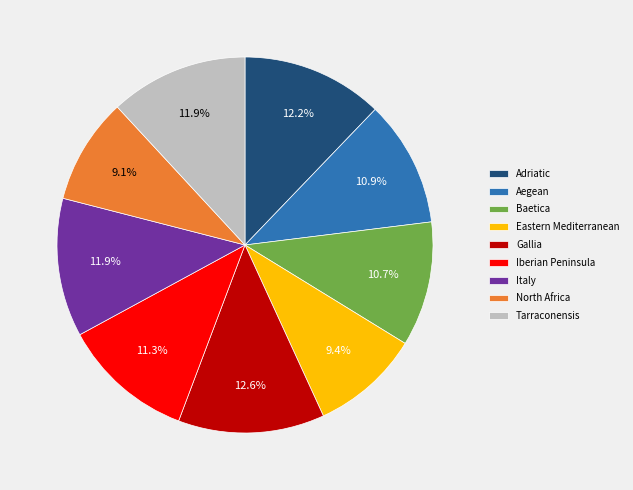

Which has a higher value, Gallia or Aegean?

Gallia